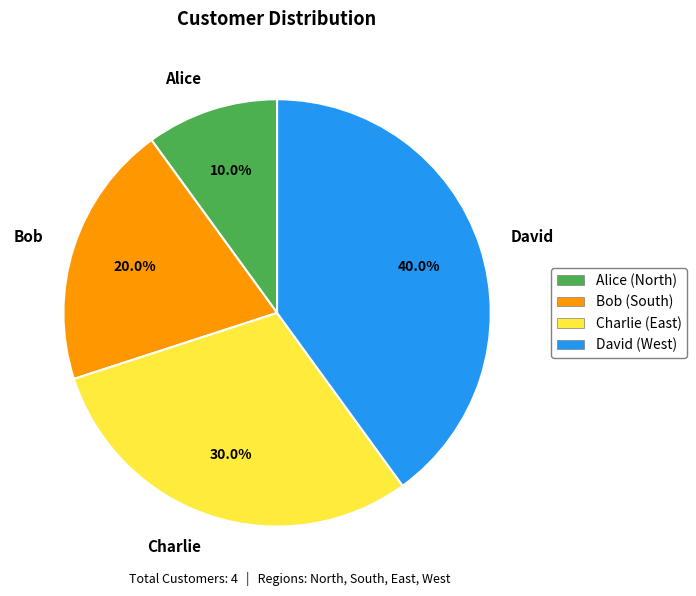

What is the largest slice in the pie chart?

David